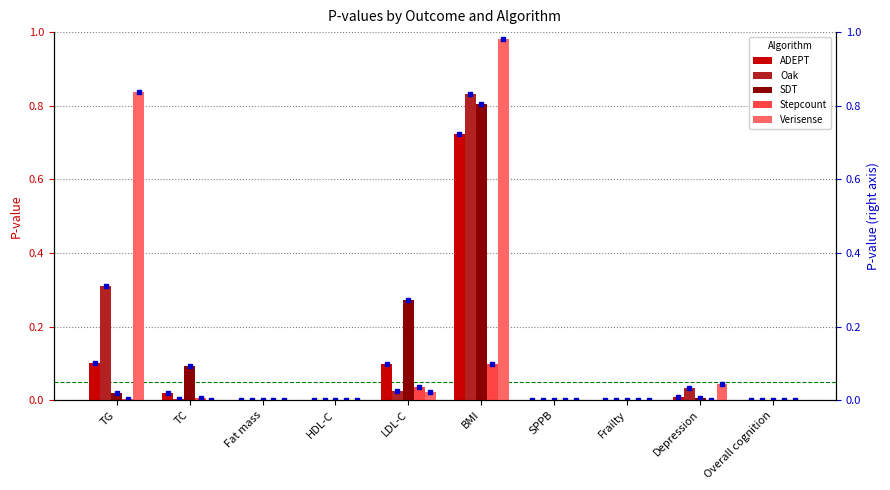

Reading left to right, what are all the values shown in this chart?

ADEPT: TG=0.1	TC=0.0	Fat mass=0.0	HDL-C=0.0	LDL-C=0.1	BMI=0.7	SPPB=0.0	Frailty=0.0	Depression=0.0	Overall cognition=0.0
Oak: TG=0.3	TC=0.0	Fat mass=0.0	HDL-C=0.0	LDL-C=0.0	BMI=0.8	SPPB=0.0	Frailty=0.0	Depression=0.0	Overall cognition=0.0
SDT: TG=0.0	TC=0.1	Fat mass=0.0	HDL-C=0.0	LDL-C=0.3	BMI=0.8	SPPB=0.0	Frailty=0.0	Depression=0.0	Overall cognition=0.0
Stepcount: TG=0.0	TC=0.0	Fat mass=0.0	HDL-C=0.0	LDL-C=0.0	BMI=0.1	SPPB=0.0	Frailty=0.0	Depression=0.0	Overall cognition=0.0
Verisense: TG=0.8	TC=0.0	Fat mass=0.0	HDL-C=0.0	LDL-C=0.0	BMI=1.0	SPPB=0.0	Frailty=0.0	Depression=0.0	Overall cognition=0.0